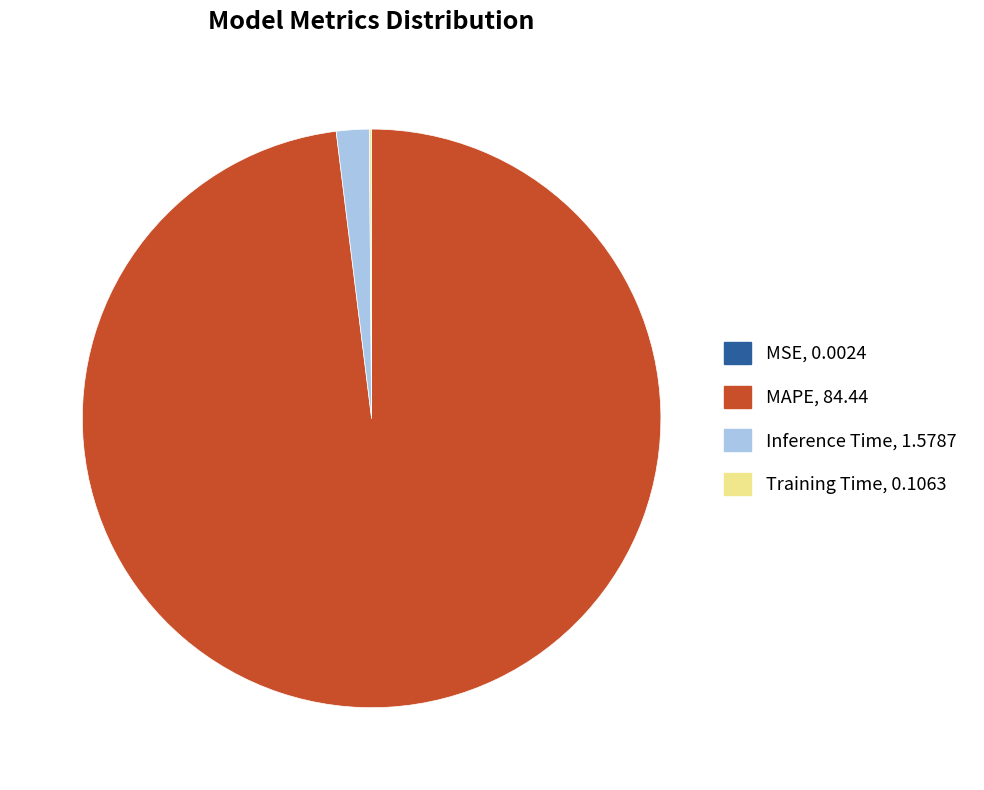

Is it true that MAPE is 98% of the pie?

True